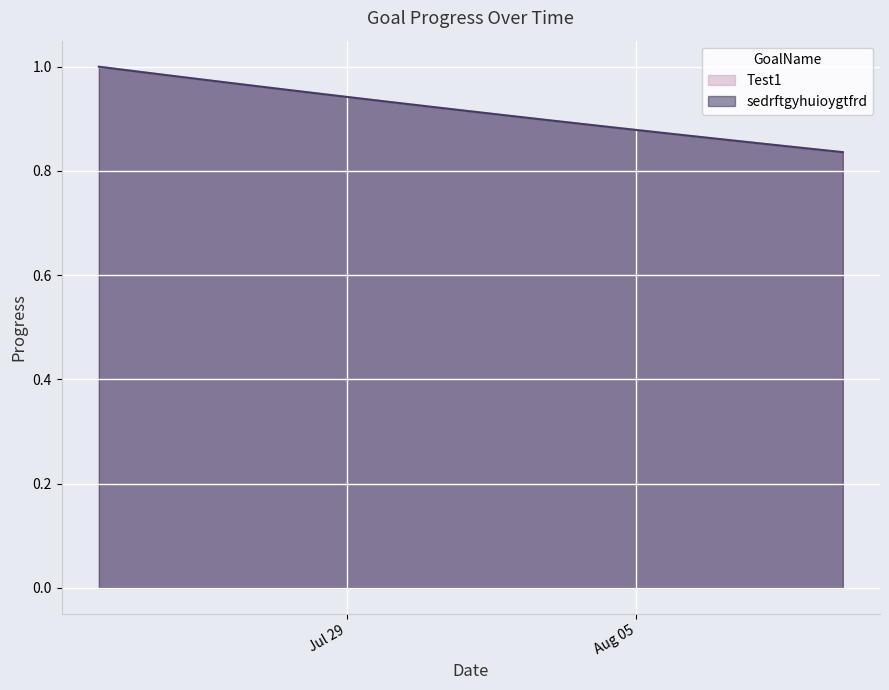

What is the approximate value of sedrftgyhuioygtfrd at 2025-07-31?

0.9